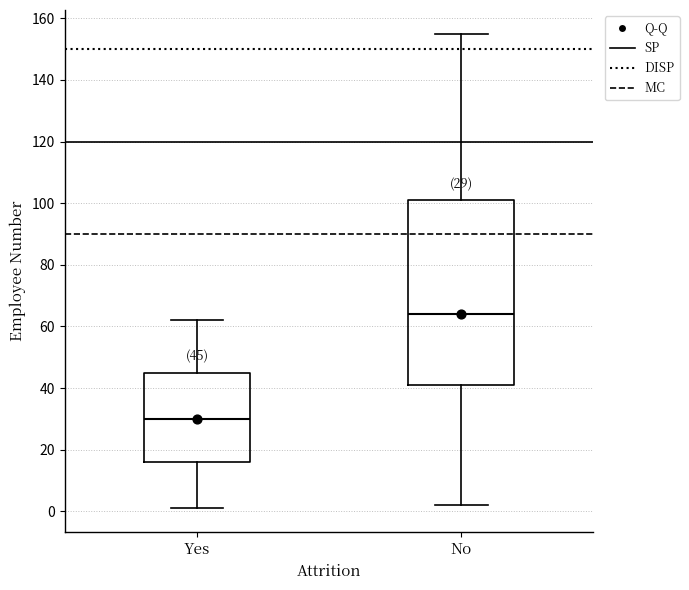

Which box's median line is the lowest?

Yes